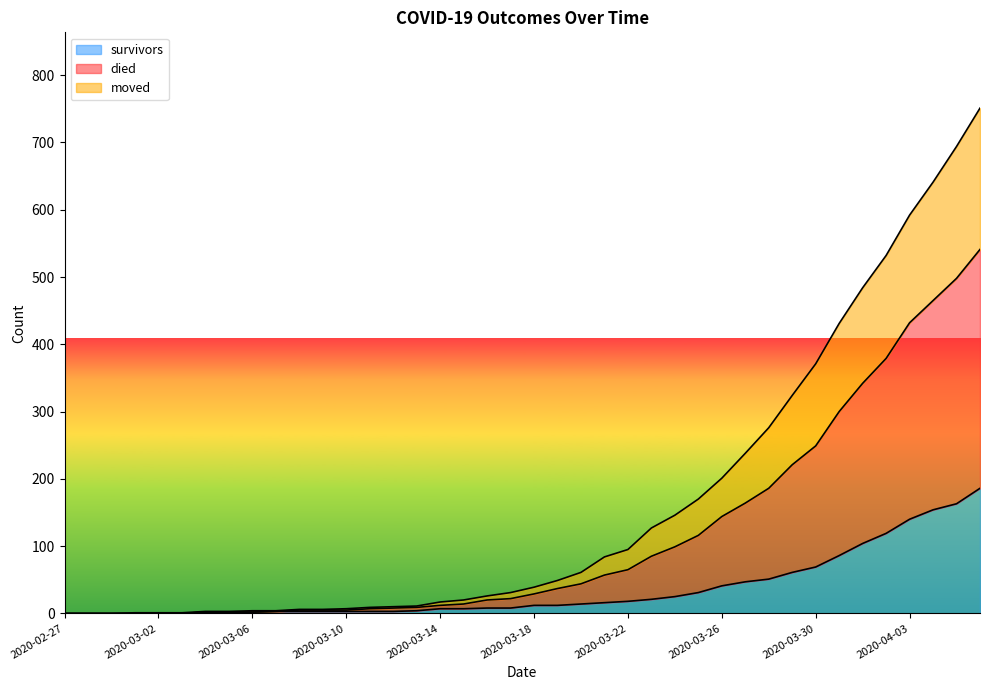

True or false: survivors has more than 0 interior local peaks.

False